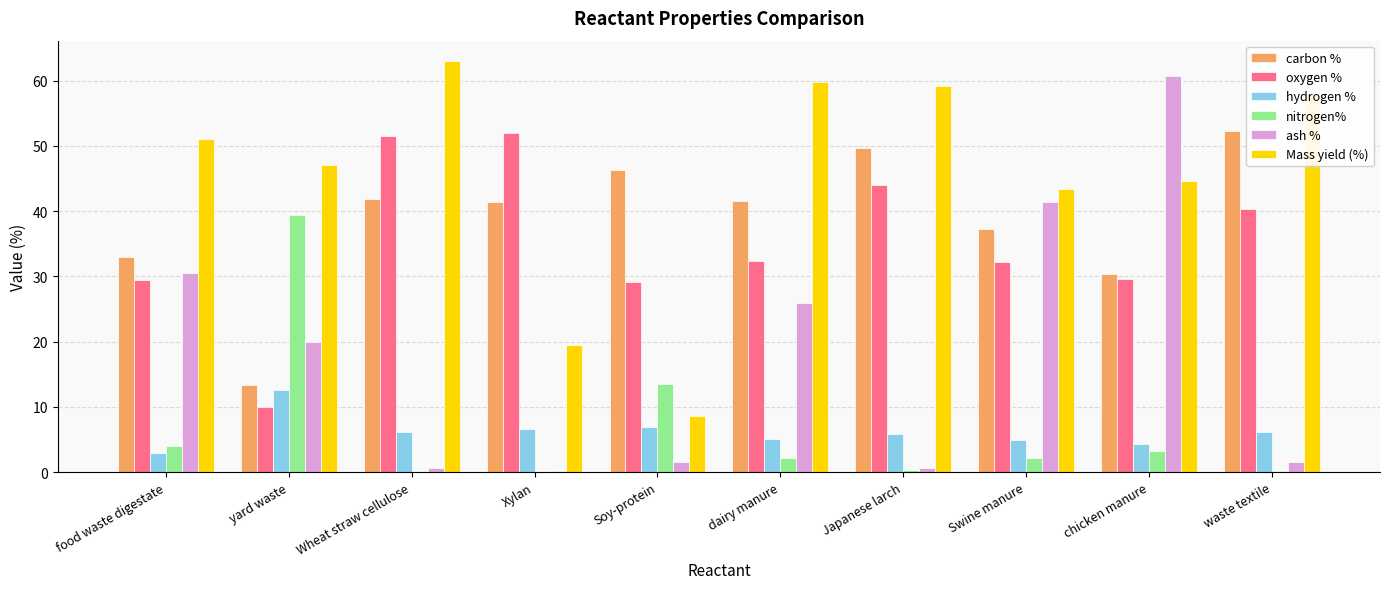

At which label does hydrogen % first exceed 6?

yard waste